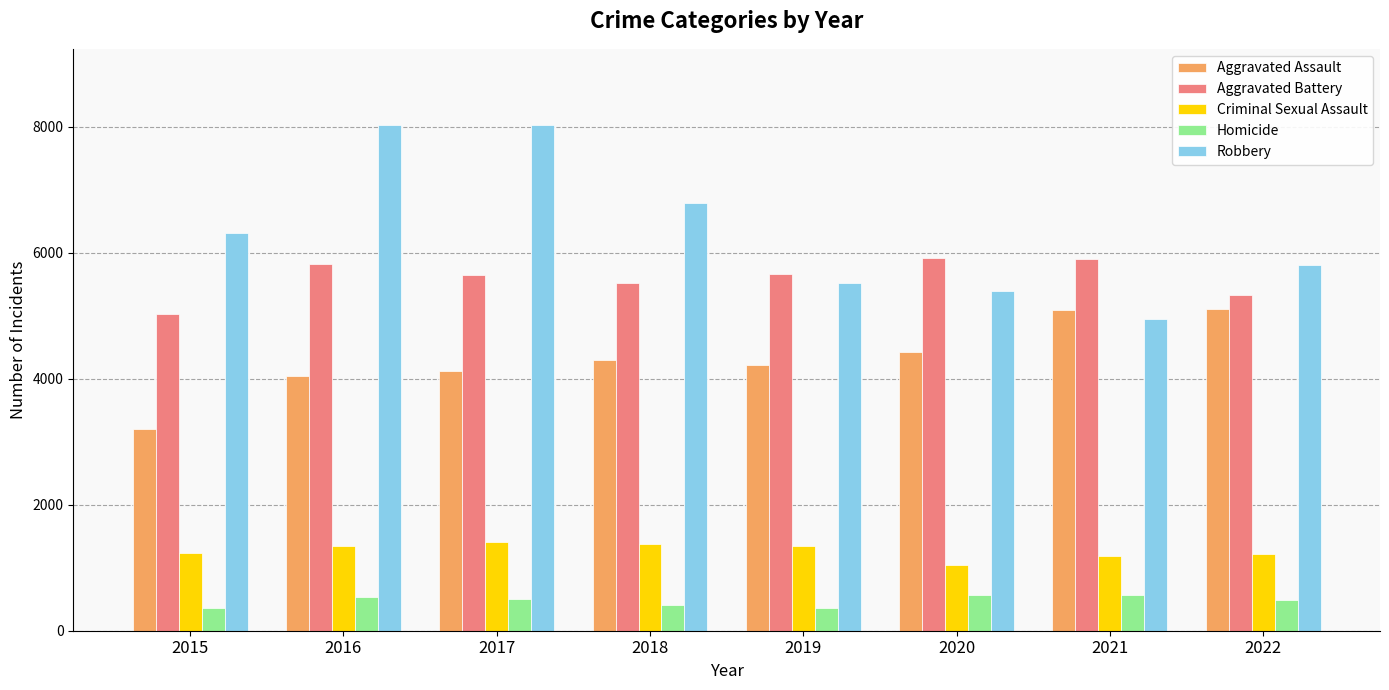

How many bars are there in each group?

5